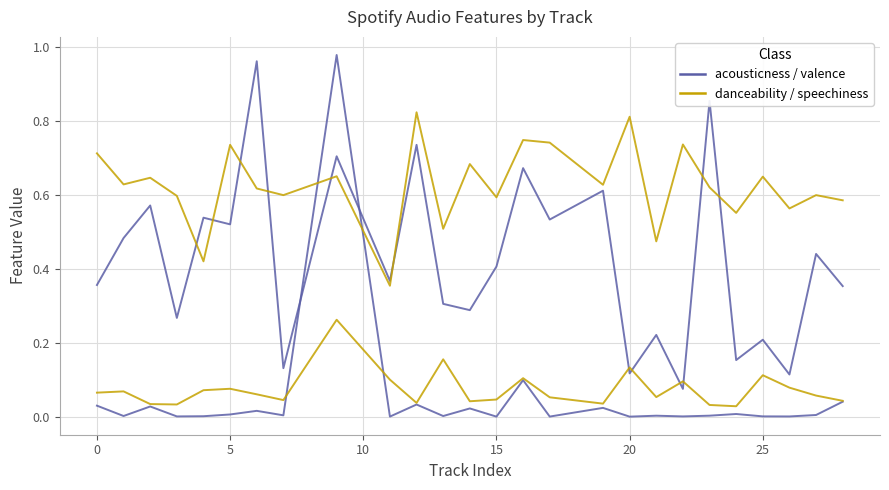

Is it true that speechiness equals 0.0 at 9?

False